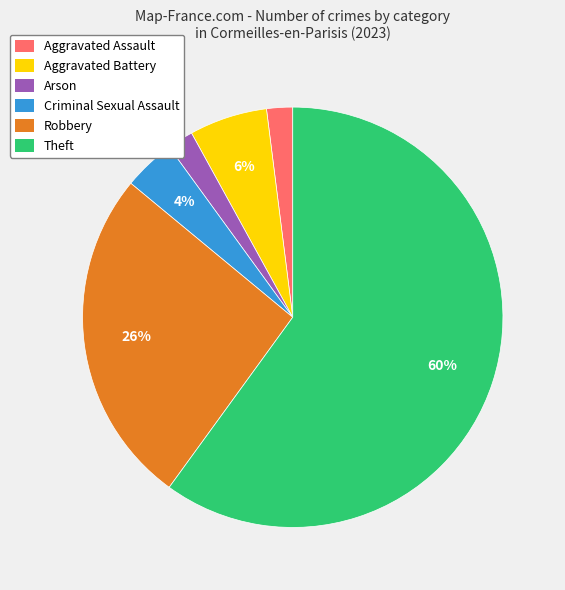

To the nearest percent, what percentage of the pie is Aggravated Battery?

6%